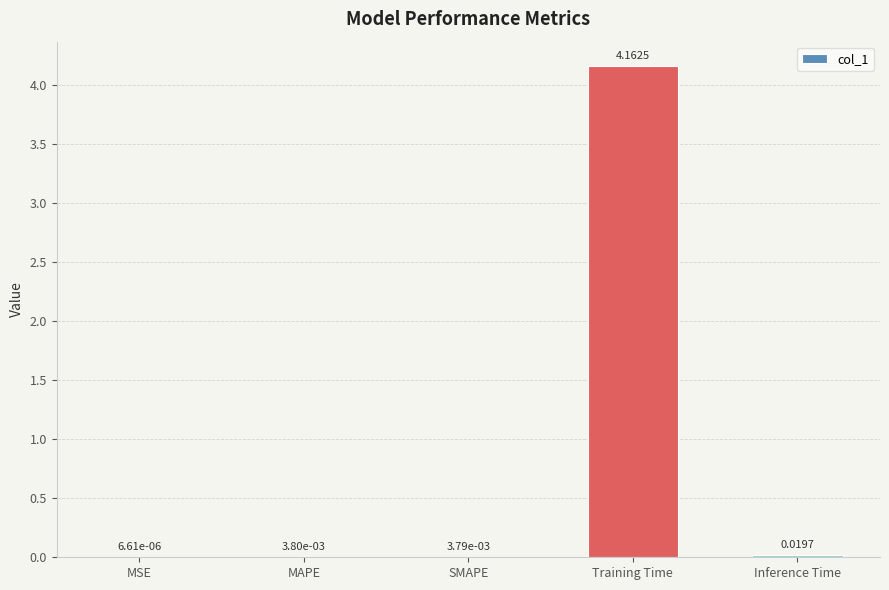

What is the change in value from MSE to Training Time?

+4.2